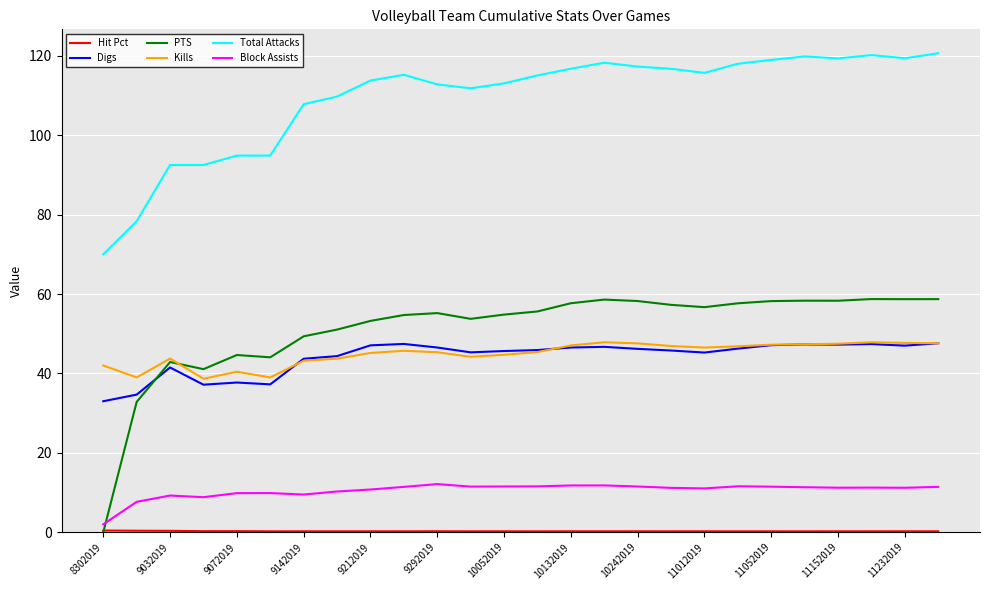

What is the lowest value of the Kills series?

38.7